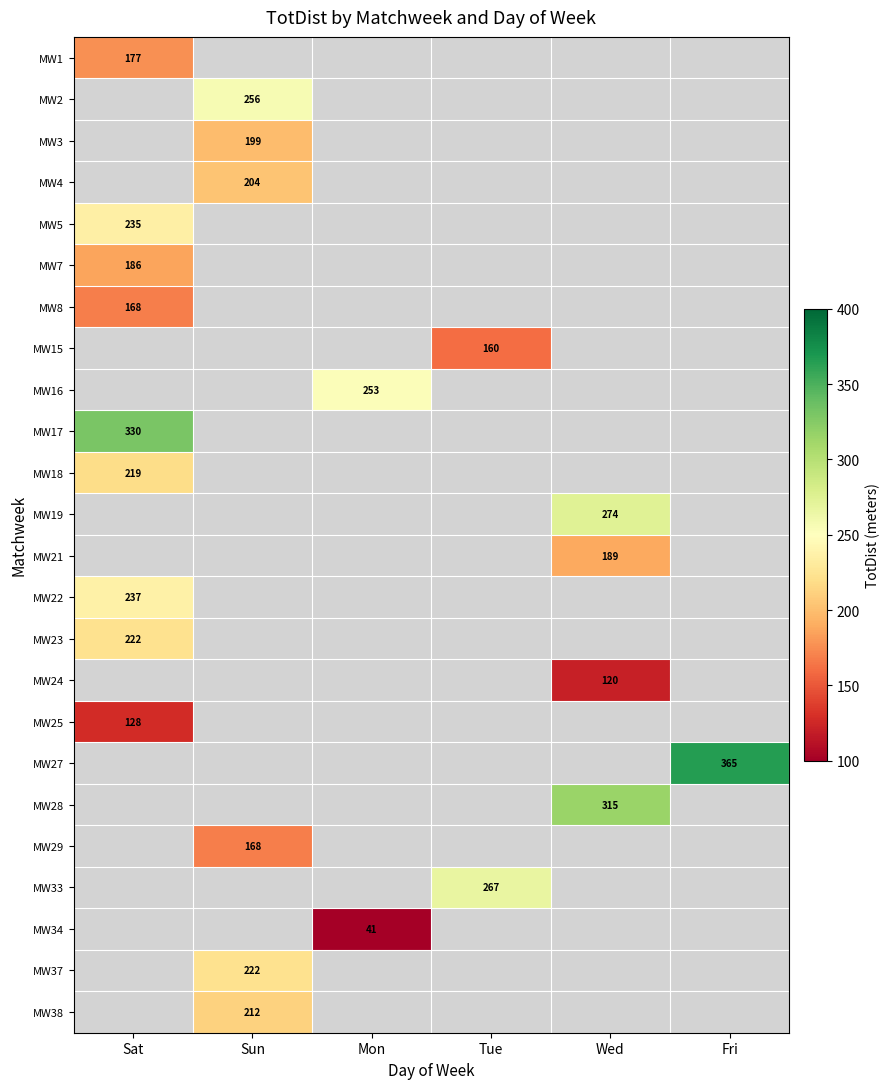

Which has a higher value, Sun or Wed?

Wed